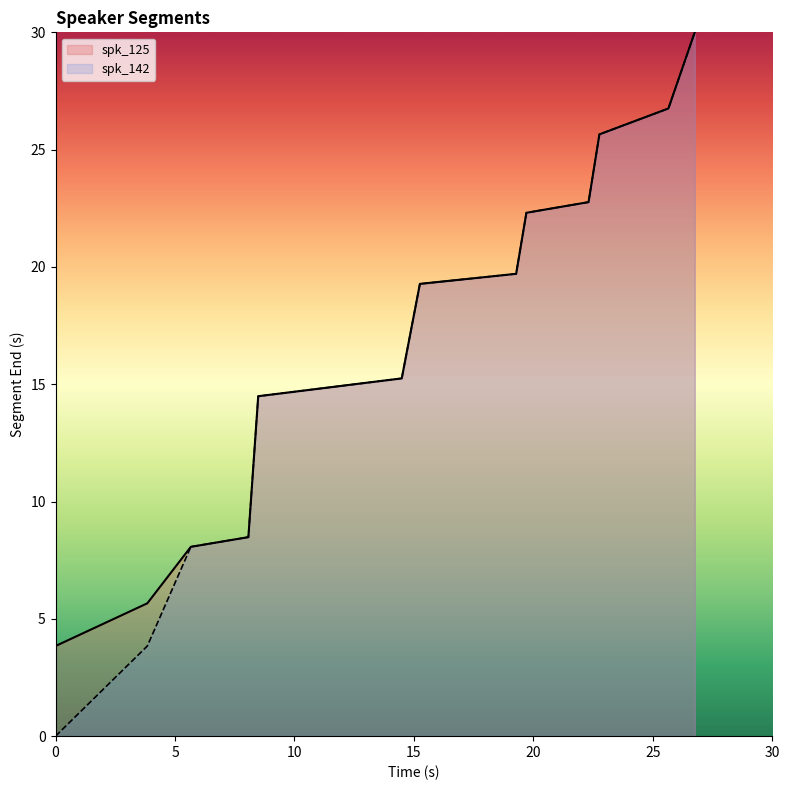

What is the maximum value shown in the chart?

30.0